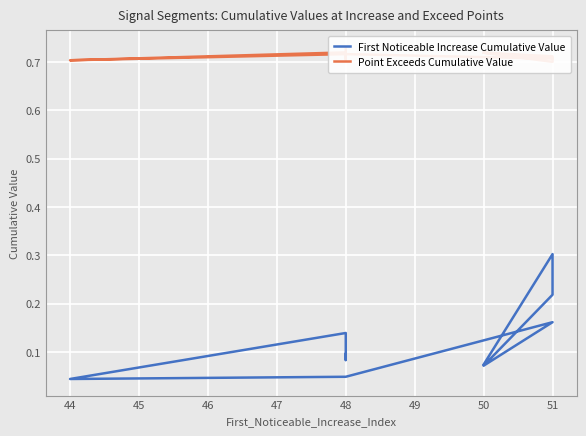

What is the average value of the First Noticeable Increase Cumulative Value series?

0.1